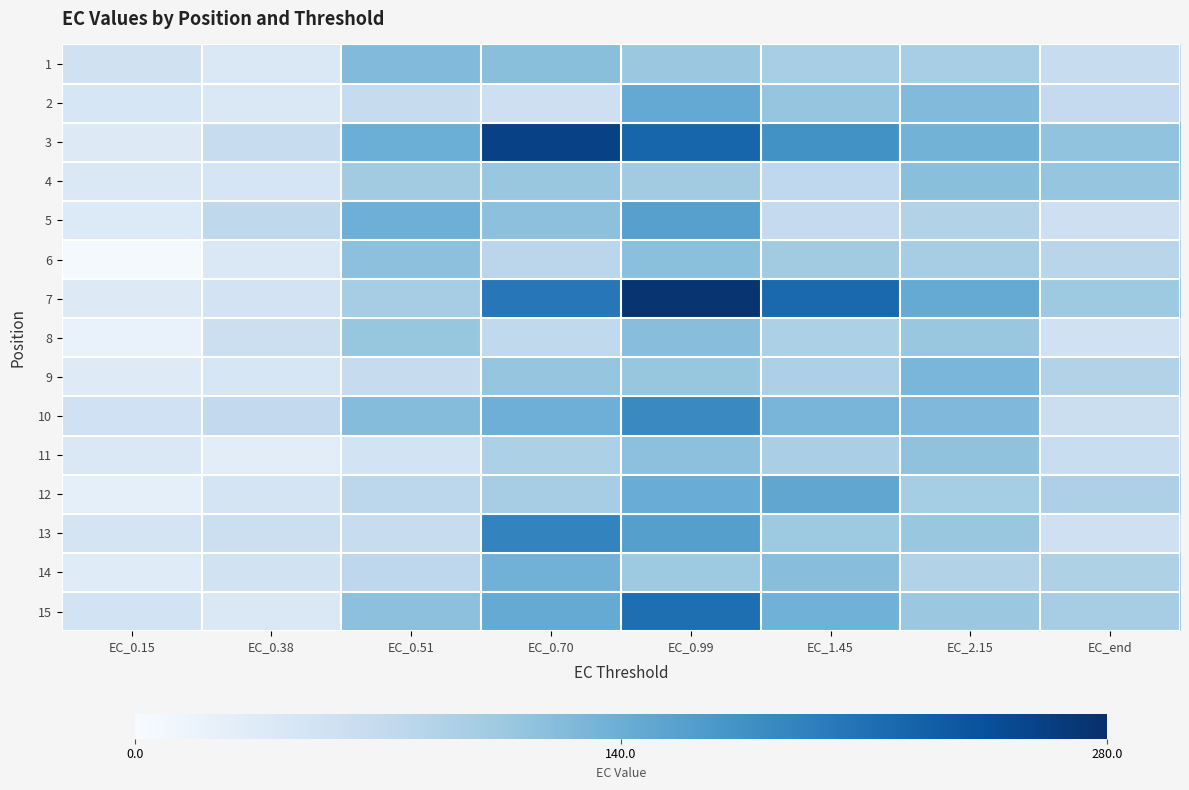

Reading right to left, what are all the values shown in this chart?

1: EC_end=66.4	EC_2.15=96.5	EC_1.45=97.3	EC_0.99=106.7	EC_0.70=119.2	EC_0.51=124.4	EC_0.38=40.2	EC_0.15=55.3
2: EC_end=70.2	EC_2.15=124.4	EC_1.45=110.6	EC_0.99=146.1	EC_0.70=59.6	EC_0.51=68.0	EC_0.38=41.5	EC_0.15=44.1
3: EC_end=113.5	EC_2.15=133.9	EC_1.45=174.3	EC_0.99=222.4	EC_0.70=260.3	EC_0.51=139.8	EC_0.38=67.1	EC_0.15=37.1
4: EC_end=110.7	EC_2.15=118.6	EC_1.45=75.1	EC_0.99=101.4	EC_0.70=107.5	EC_0.51=101.1	EC_0.38=47.2	EC_0.15=41.1
5: EC_end=60.1	EC_2.15=88.1	EC_1.45=70.6	EC_0.99=157.0	EC_0.70=116.2	EC_0.51=138.3	EC_0.38=76.4	EC_0.15=37.8
6: EC_end=81.3	EC_2.15=97.4	EC_1.45=101.7	EC_0.99=117.0	EC_0.70=79.4	EC_0.51=116.8	EC_0.38=40.9	EC_0.15=3.8
7: EC_end=104.6	EC_2.15=145.4	EC_1.45=218.8	EC_0.99=275.4	EC_0.70=202.8	EC_0.51=97.6	EC_0.38=50.6	EC_0.15=36.2
8: EC_end=56.0	EC_2.15=107.6	EC_1.45=92.1	EC_0.99=119.3	EC_0.70=73.5	EC_0.51=110.4	EC_0.38=60.2	EC_0.15=18.8
9: EC_end=88.0	EC_2.15=129.1	EC_1.45=91.1	EC_0.99=110.2	EC_0.70=111.3	EC_0.51=67.8	EC_0.38=44.8	EC_0.15=34.1
10: EC_end=63.3	EC_2.15=126.4	EC_1.45=130.8	EC_0.99=183.3	EC_0.70=138.2	EC_0.51=122.5	EC_0.38=72.6	EC_0.15=56.4
11: EC_end=65.2	EC_2.15=114.1	EC_1.45=94.6	EC_0.99=116.0	EC_0.70=92.8	EC_0.51=52.3	EC_0.38=28.9	EC_0.15=41.5
12: EC_end=90.8	EC_2.15=98.8	EC_1.45=149.0	EC_0.99=141.5	EC_0.70=97.7	EC_0.51=78.0	EC_0.38=49.4	EC_0.15=24.2
13: EC_end=57.8	EC_2.15=108.8	EC_1.45=104.0	EC_0.99=157.8	EC_0.70=189.7	EC_0.51=65.9	EC_0.38=60.4	EC_0.15=48.2
14: EC_end=89.9	EC_2.15=87.3	EC_1.45=119.4	EC_0.99=104.2	EC_0.70=135.2	EC_0.51=77.3	EC_0.38=52.8	EC_0.15=33.0
15: EC_end=98.4	EC_2.15=106.4	EC_1.45=136.5	EC_0.99=212.2	EC_0.70=145.0	EC_0.51=116.6	EC_0.38=41.0	EC_0.15=51.6